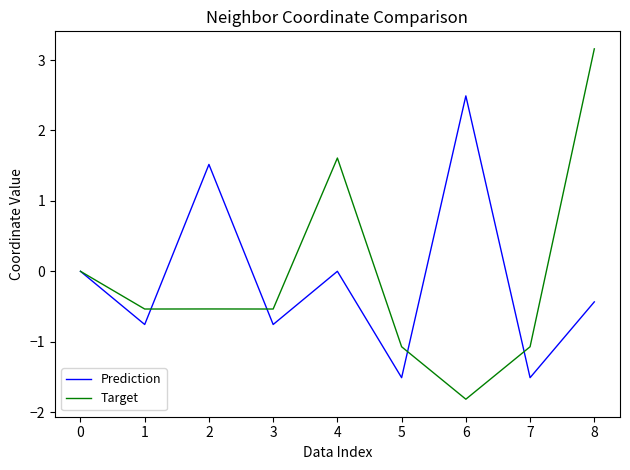

The Prediction series shows -1.5 at 5. True or false?

True